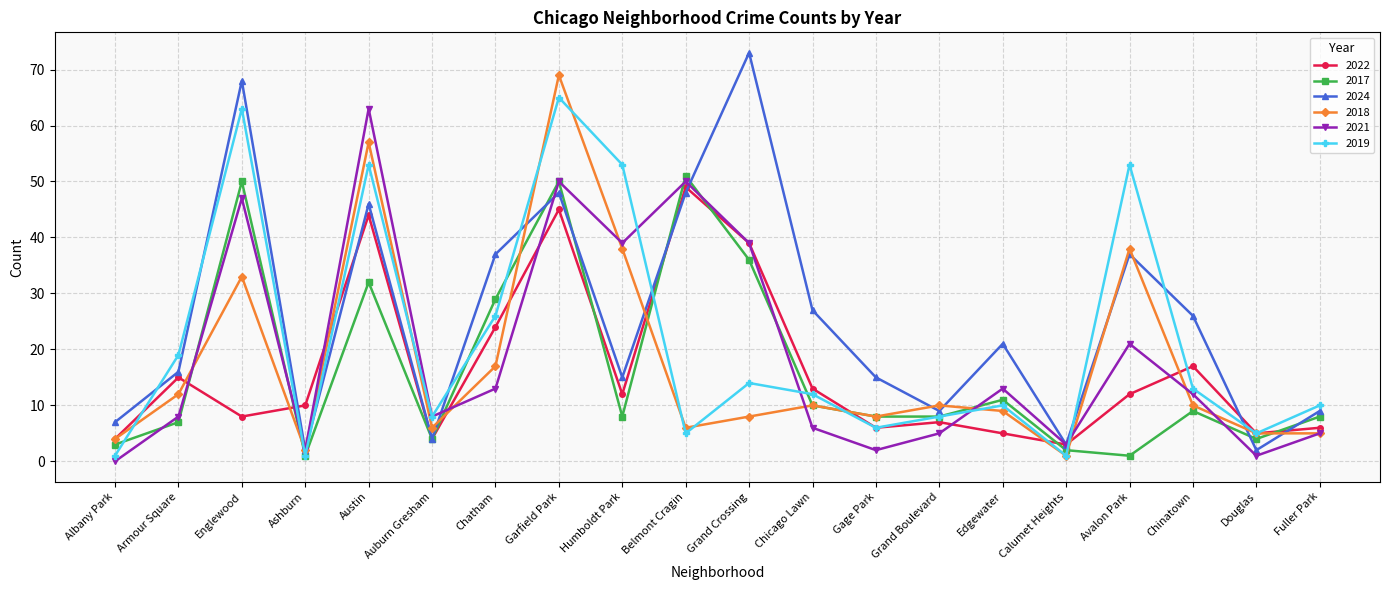

In 2024, how many points are lower than both neighbors (excluding endpoints)?

6